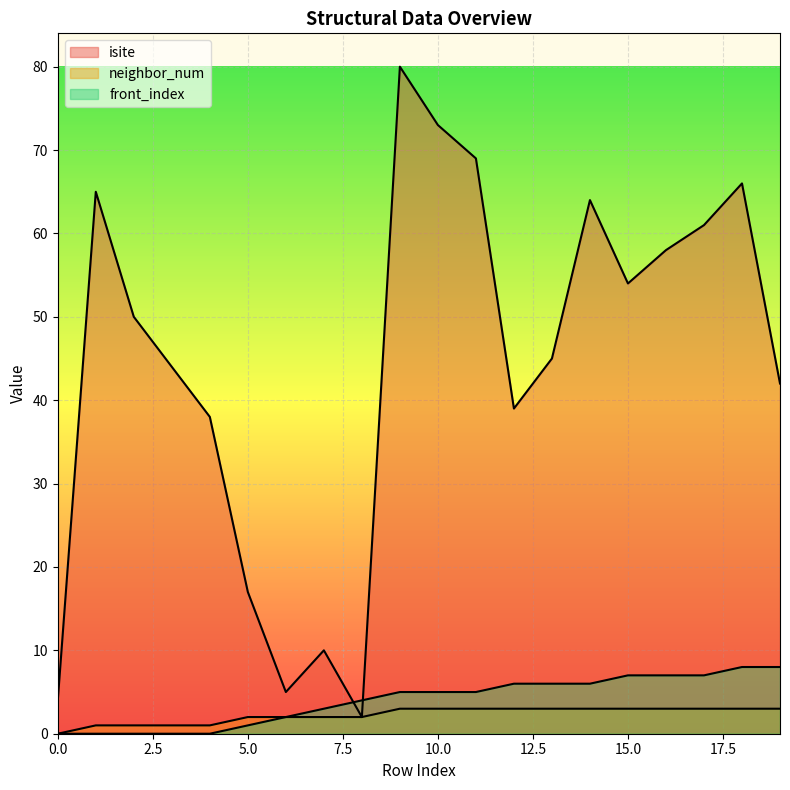

How many lines are shown in the chart?

3